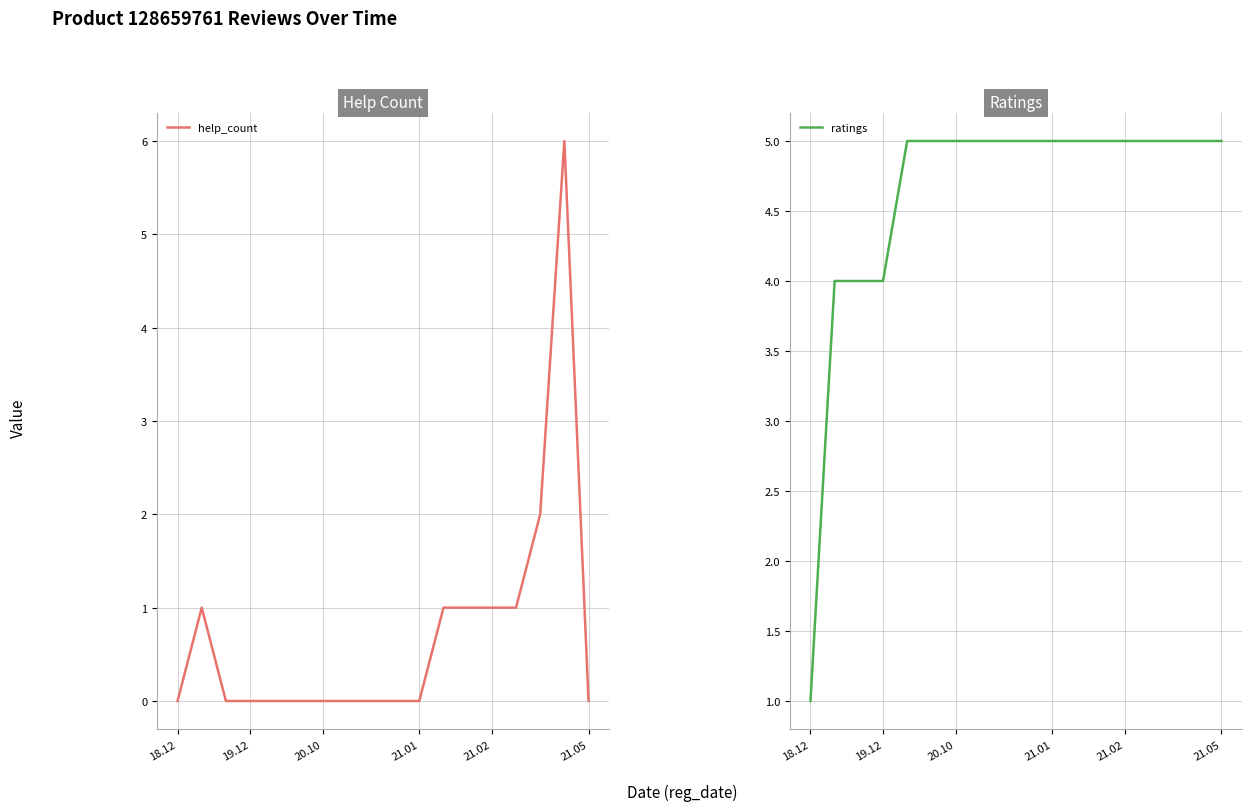

What is the difference between the highest and lowest values at 7?

5